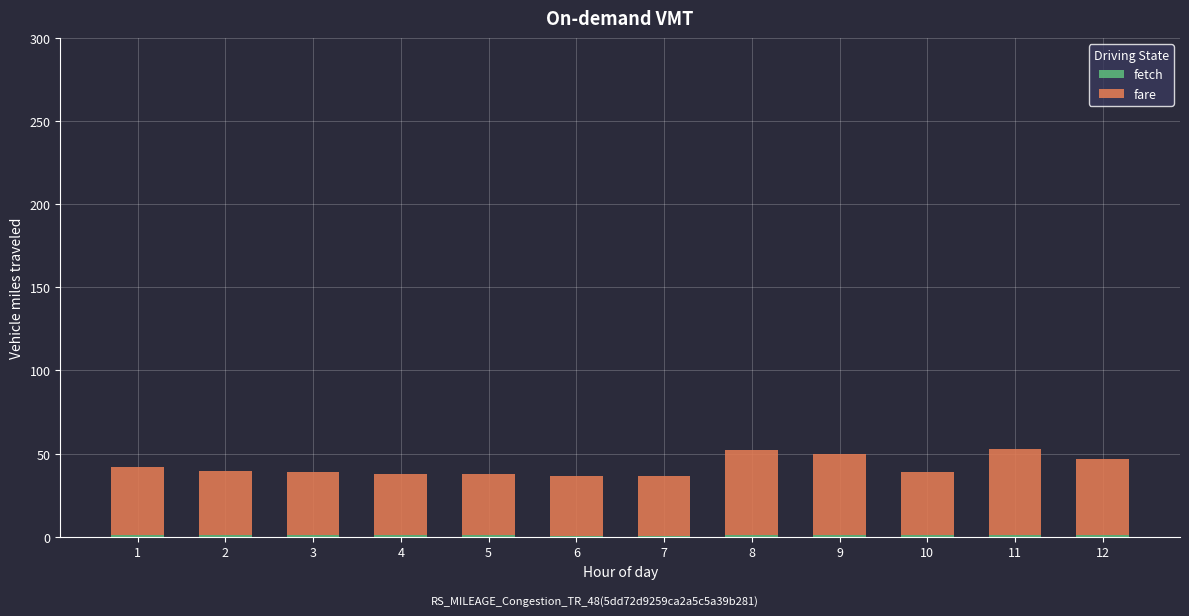

Rank the categories by fetch value from lowest to highest.

6, 7, 4, 5, 3, 10, 2, 1, 12, 9, 8, 11